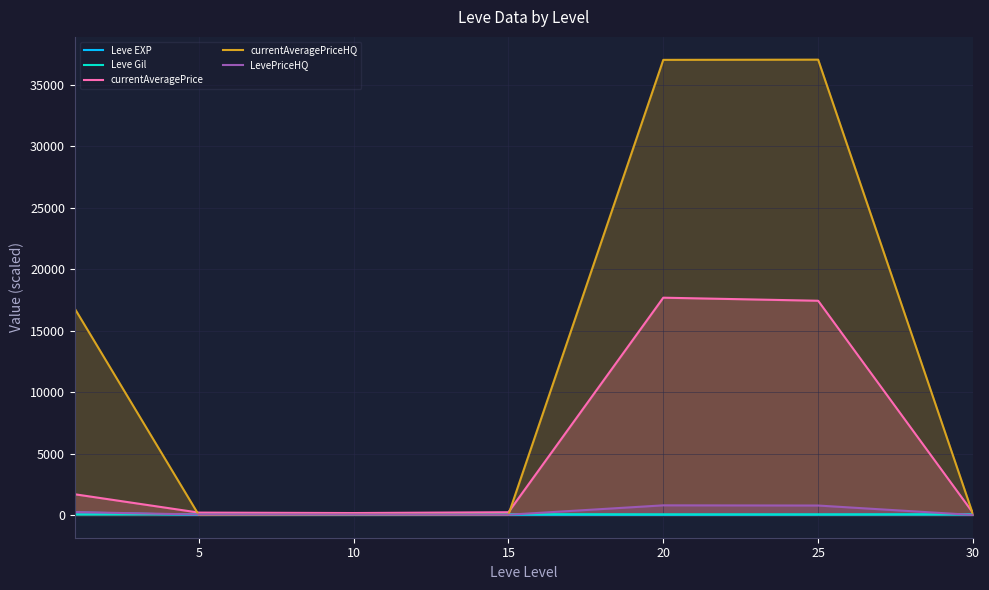

Which series has the largest range (max minus min)?

currentAveragePriceHQ